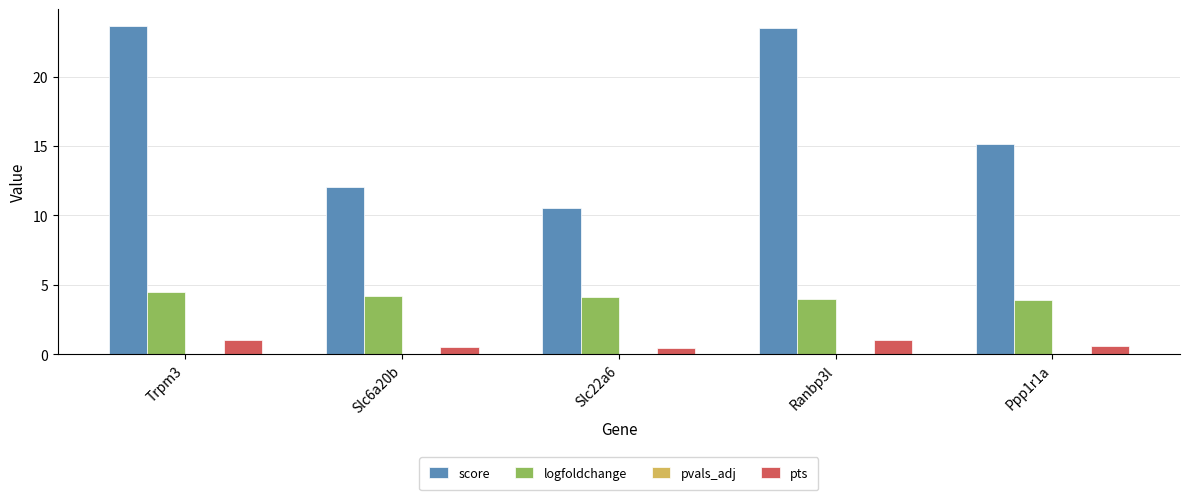

How many categories are shown in the chart?

5